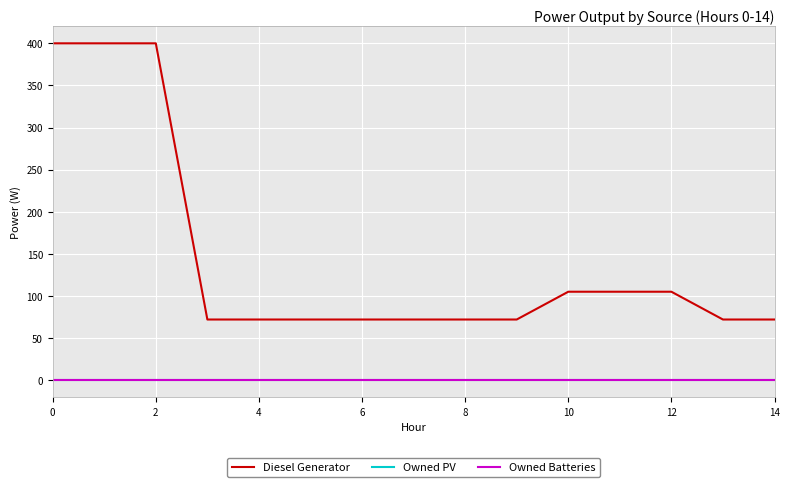

Does the chart display data point markers on the line(s)?

No